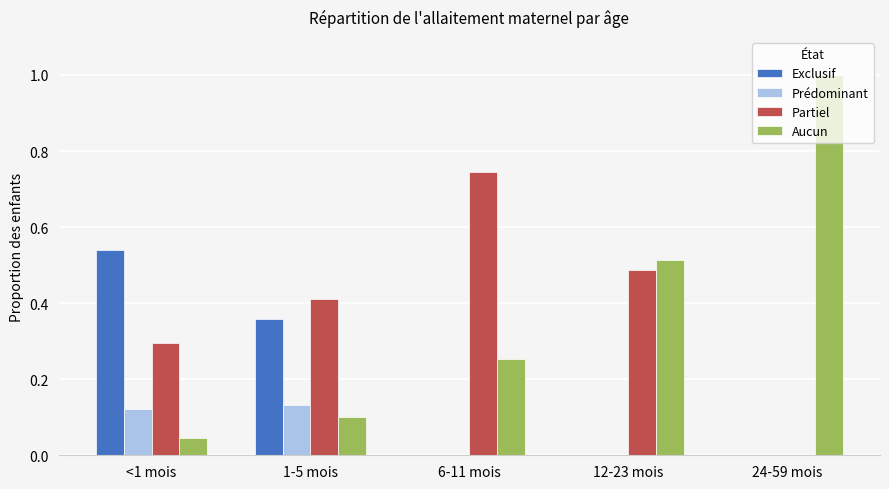

What is the sum of all Aucun values?

1.9